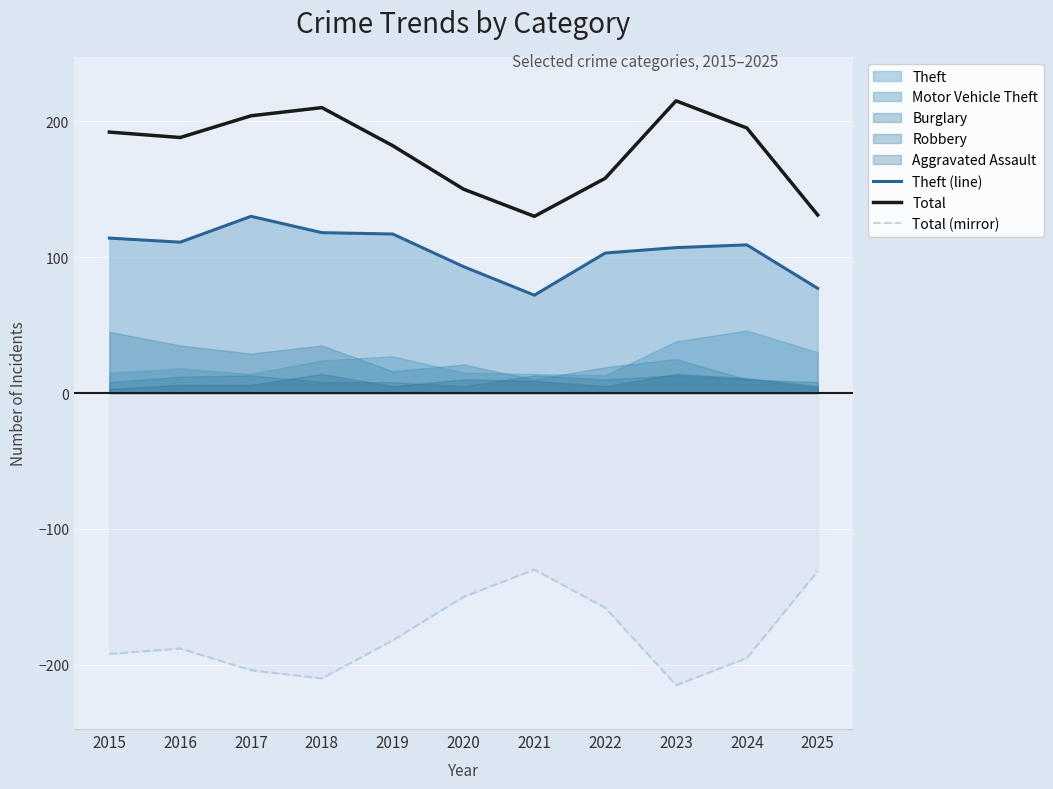

Count the number of categories in the chart.

11